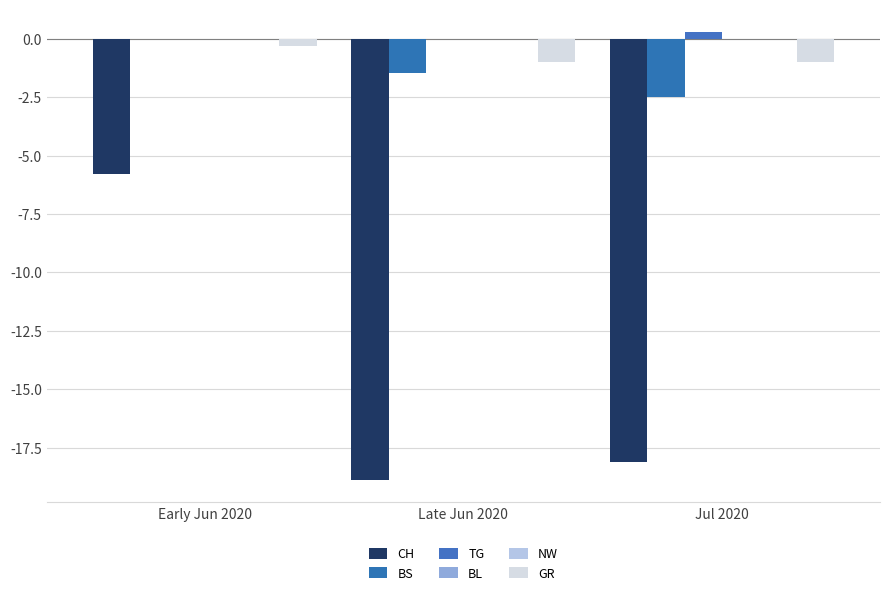

What position from the left is Early Jun 2020?

1